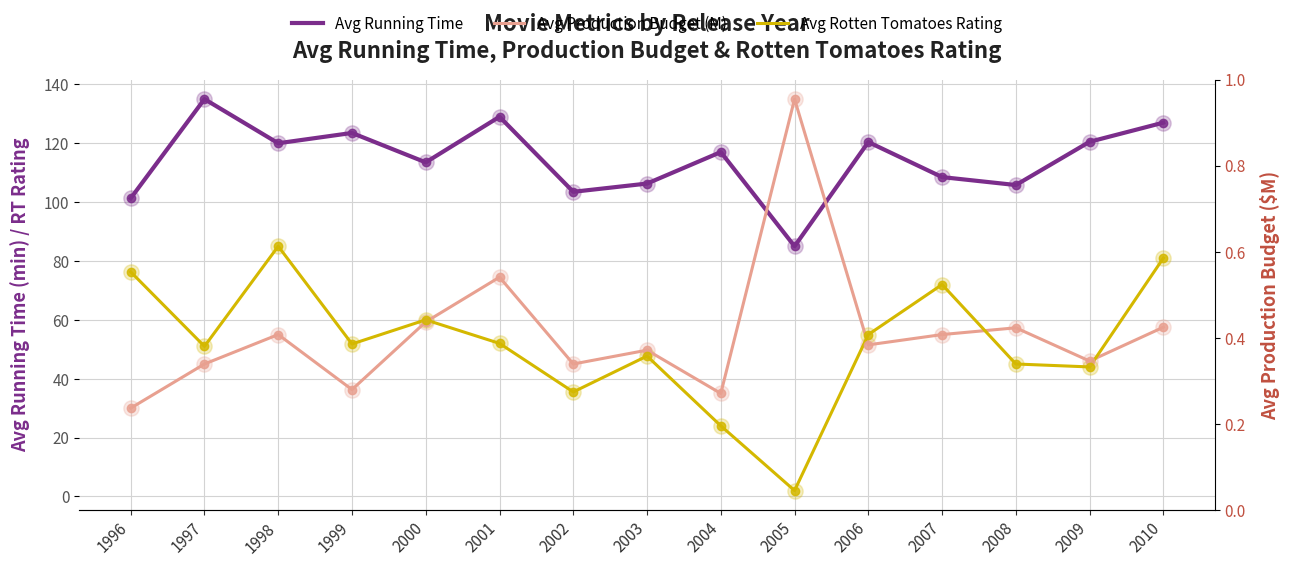

What are all the series names shown in the legend?

Avg Running Time, Avg Production Budget (M), Avg Rotten Tomatoes Rating